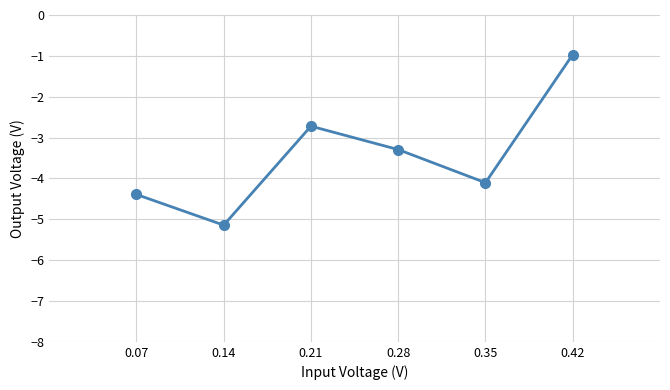

Is this an area chart (filled region under the line)?

No